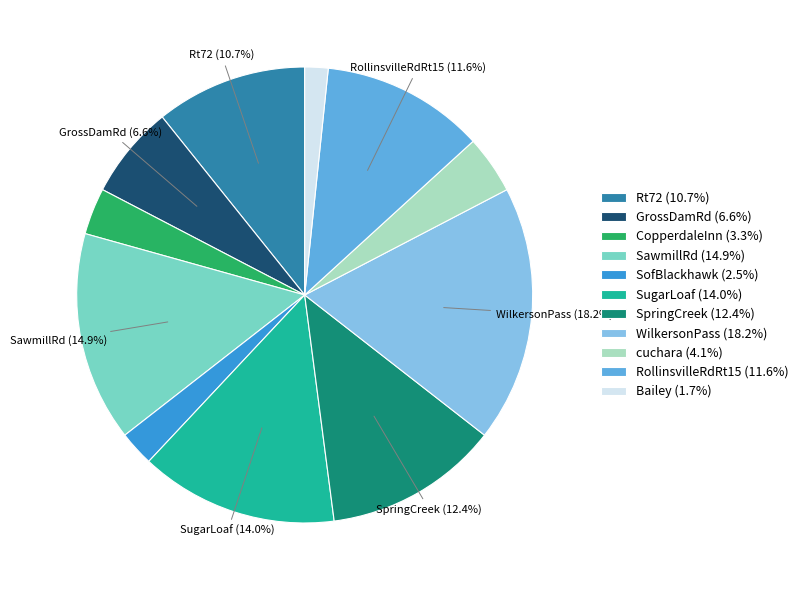

What percentage is the SawmillRd slice, to the nearest percent?

15%